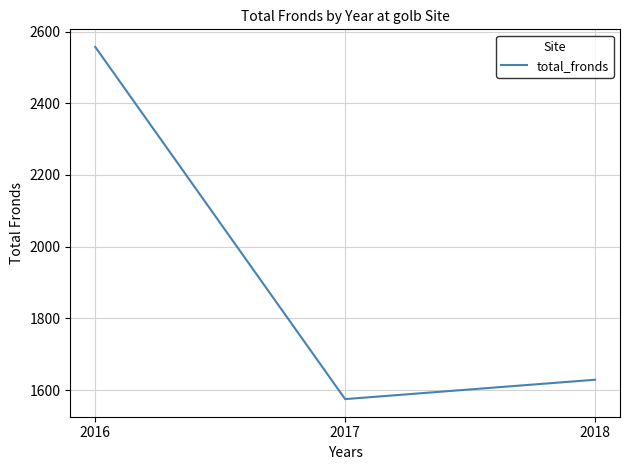

How many distinct data groups are displayed?

1